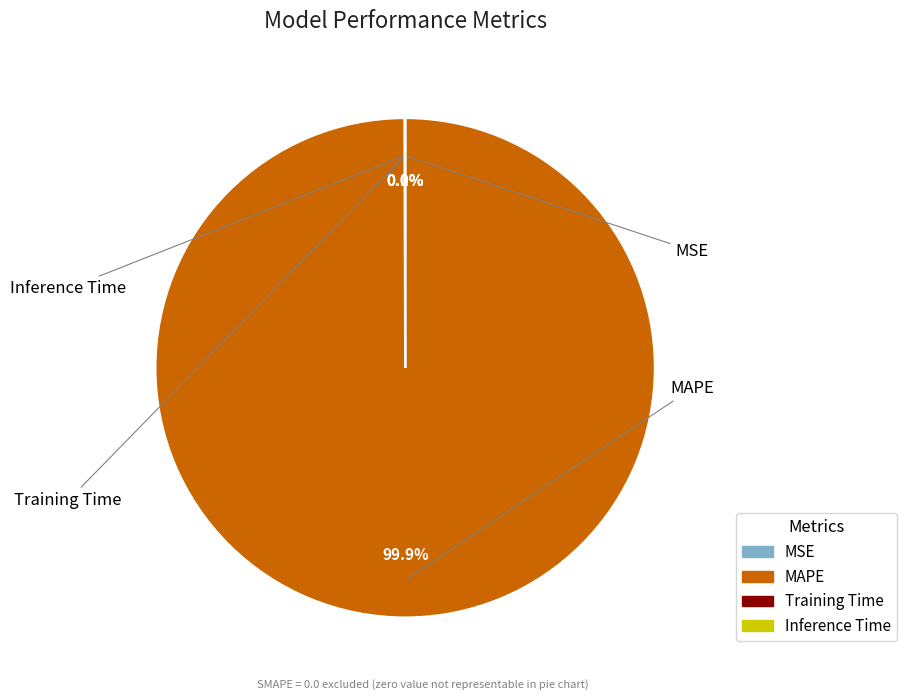

To the nearest percent, what is the average slice percentage?

25%